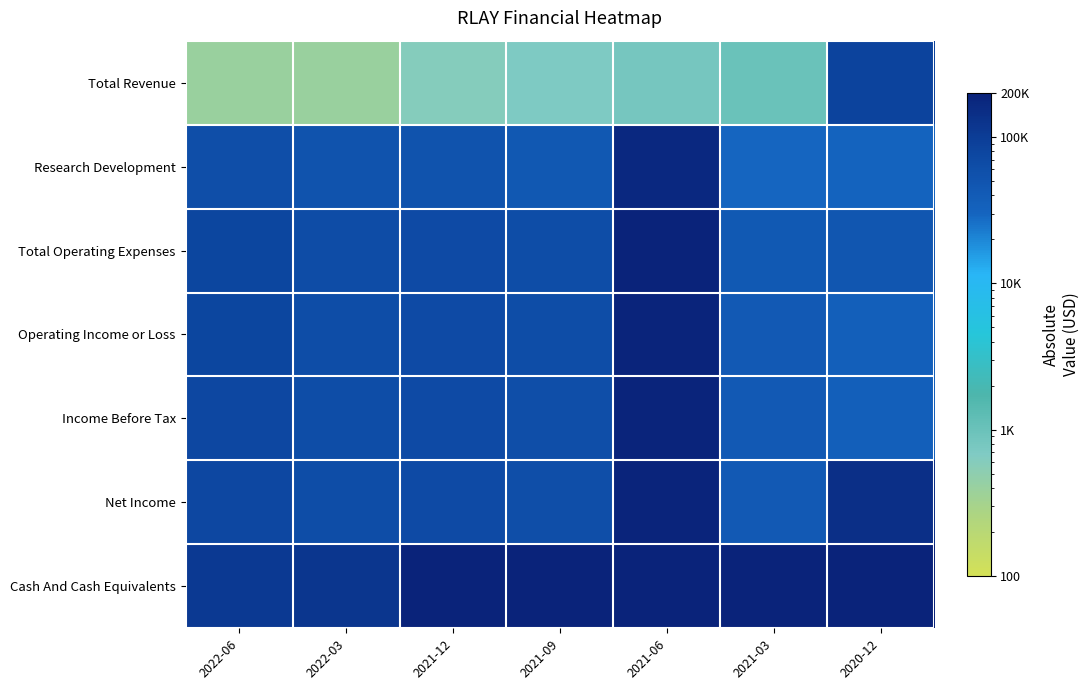

Which has a higher value, 2022-03 or 2021-09?

2021-09